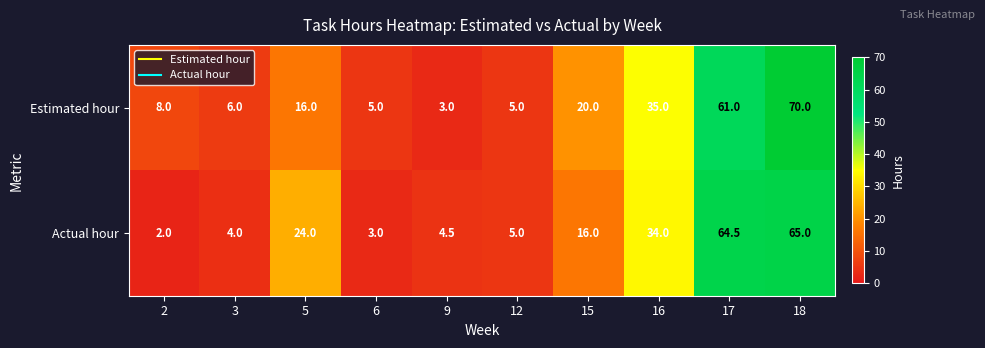

What is the sum of the Actual hour values at 18 and 12?

70.0